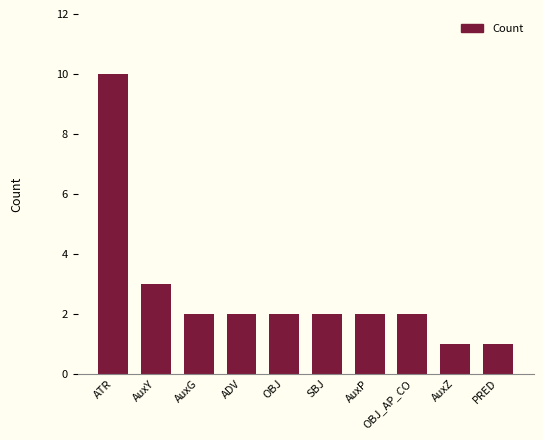

What is the label of the 10th bar from the right?

ATR